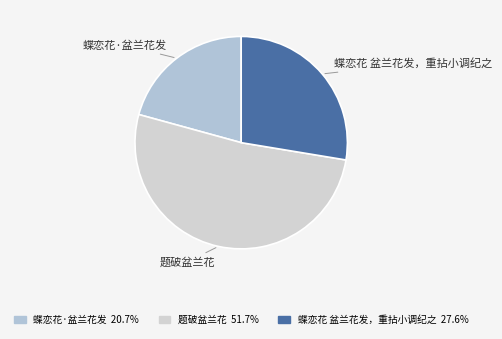

Which slice represents more than half of the pie?

题破盆兰花